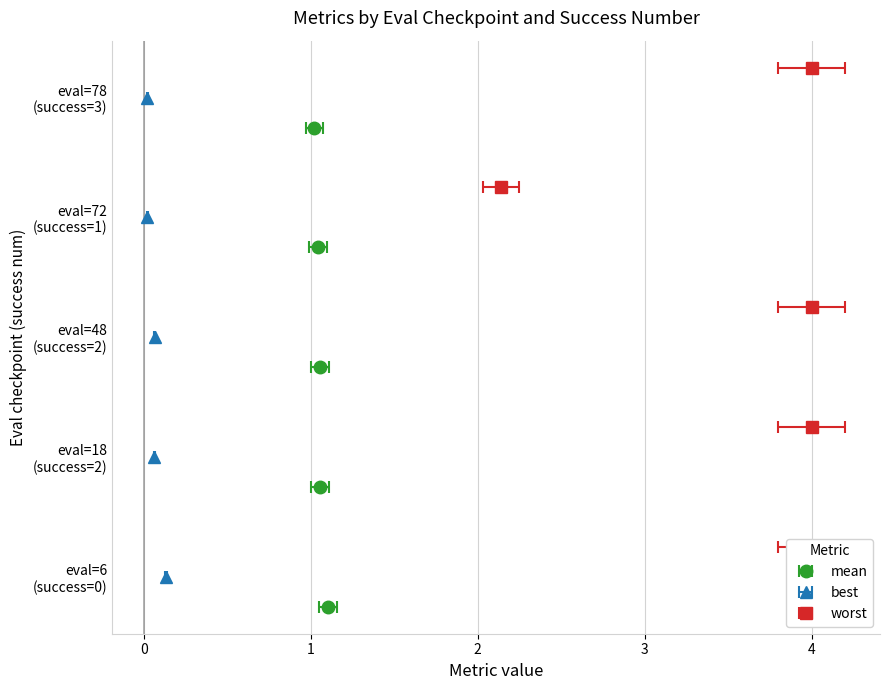

The best series shows 0.0 at 2. True or false?

False